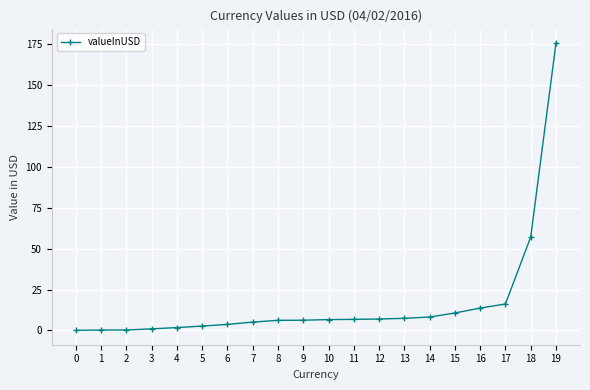

Where is the data nearest to the value 87?

18